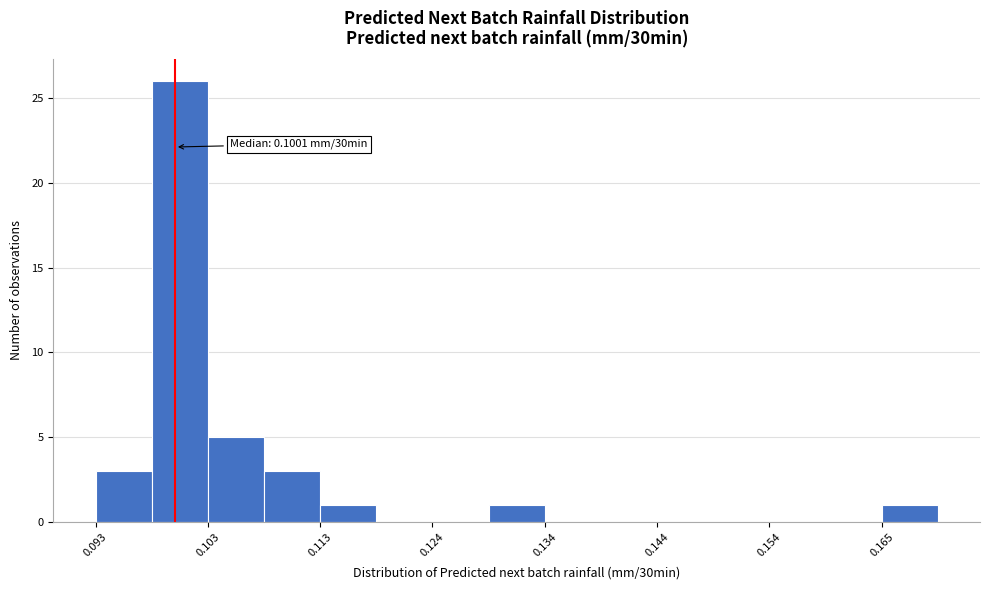

Around what value on the x-axis is the tallest bar? Give the approximate position of its centre, as read against the axis.

0.100